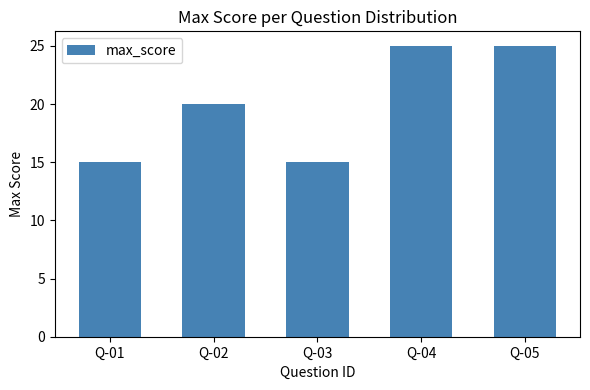

What is the minimum value shown in the chart?

15